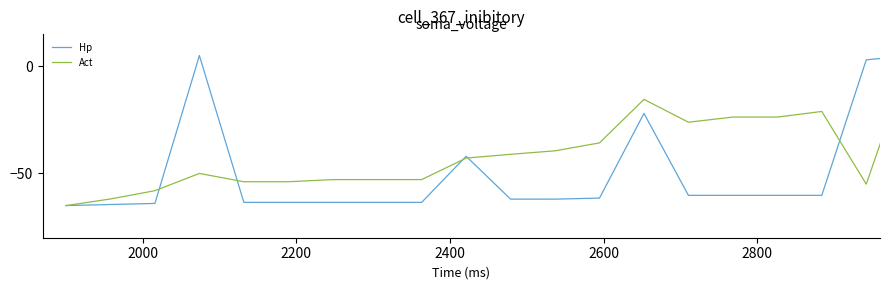

What is the minimum value shown in the chart?

-65.0